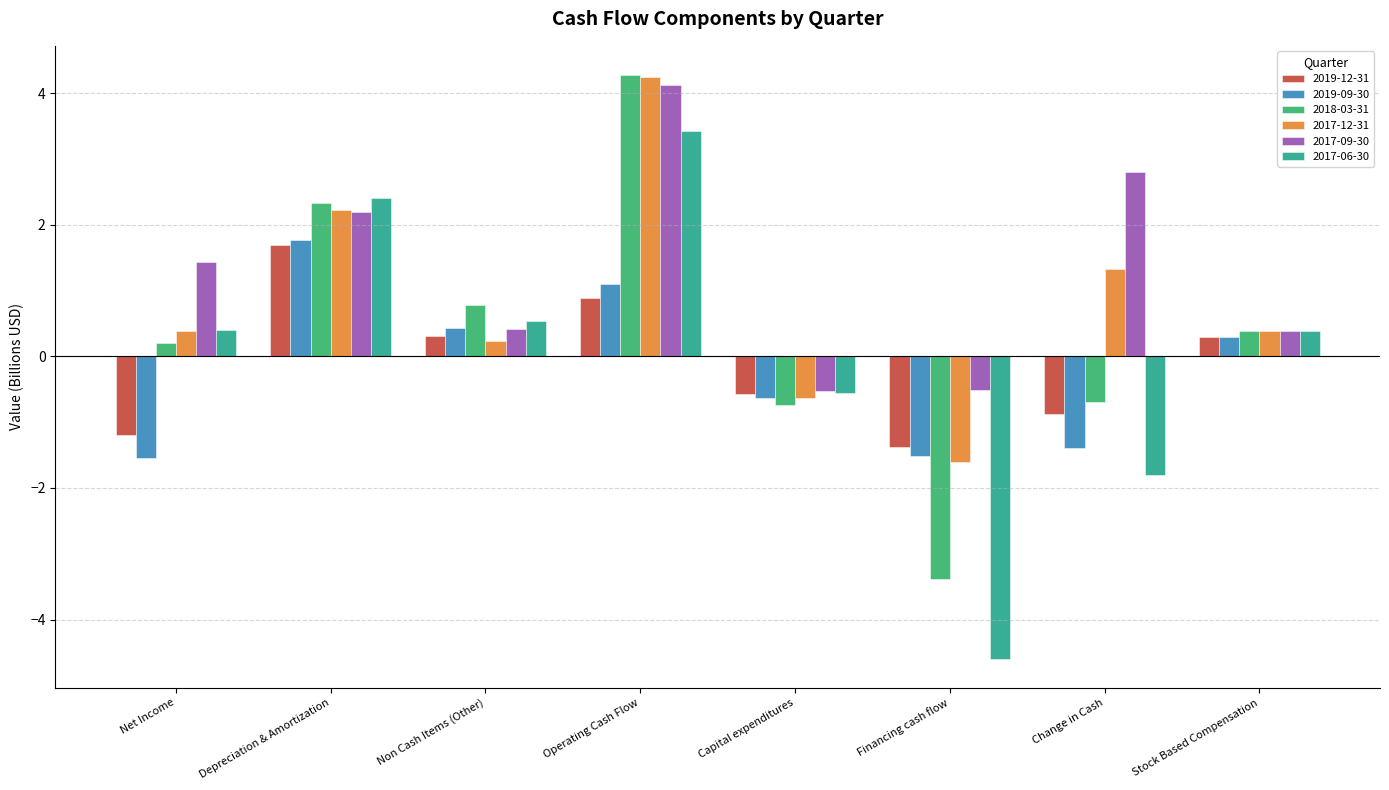

True or false: 2019-09-30 has a value of 1.7 at Operating Cash Flow.

False